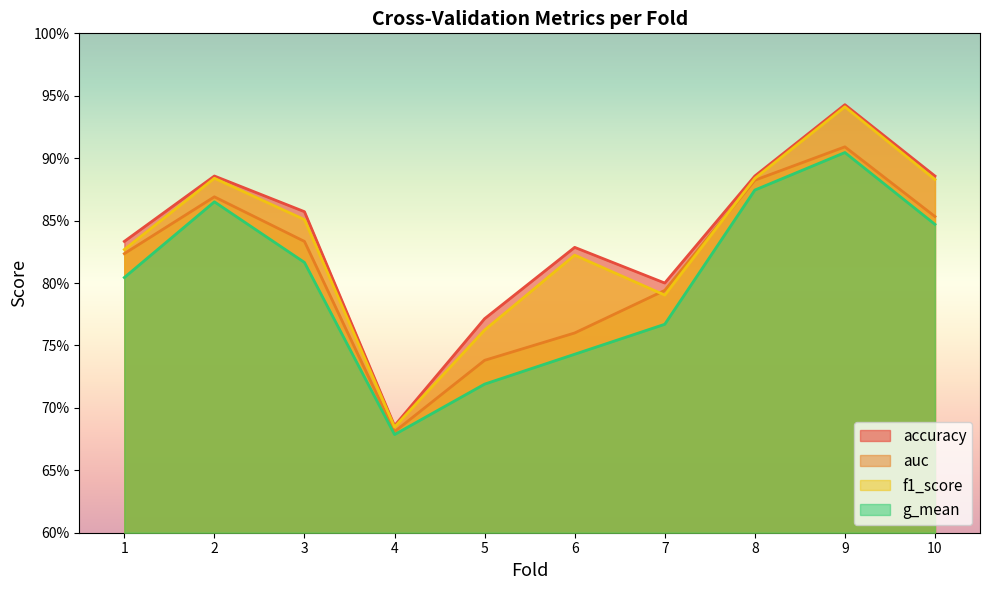

Is it true that accuracy equals 0.5 at 6?

False